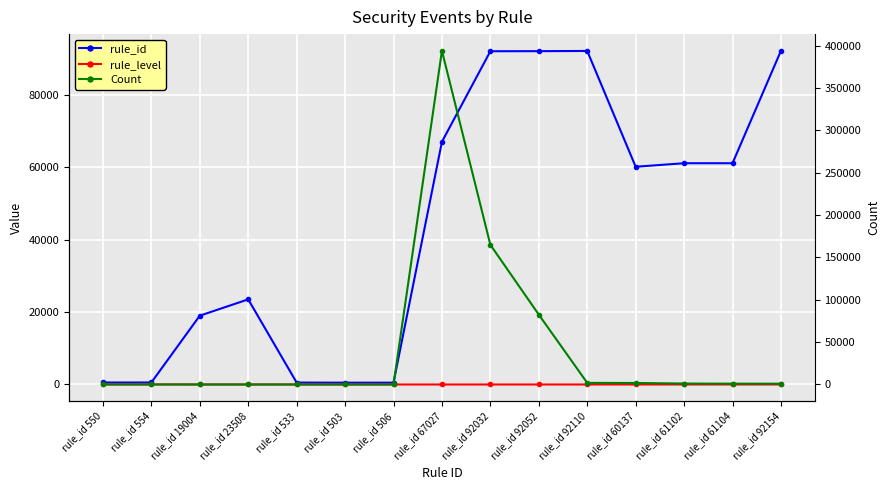

Which series has the widest spread of values?

Count